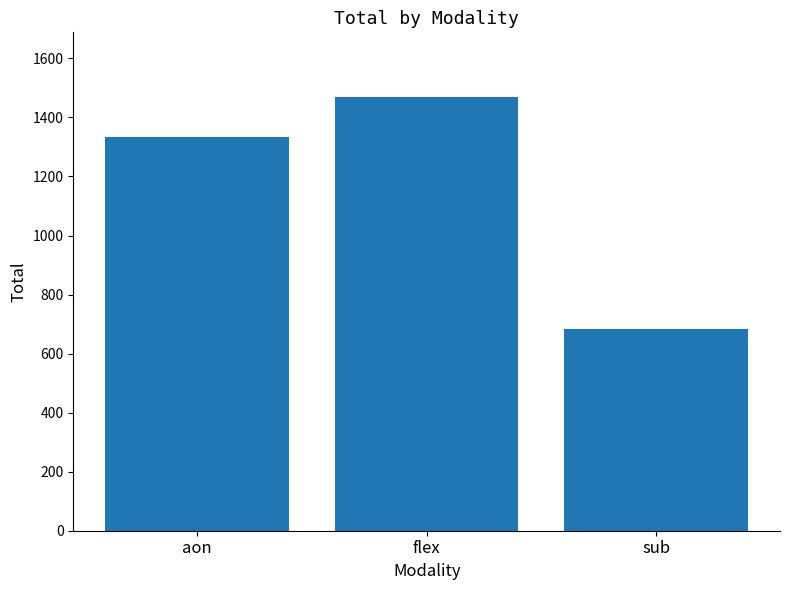

Reading right to left, list all the values displayed in this chart.

684	1468	1335